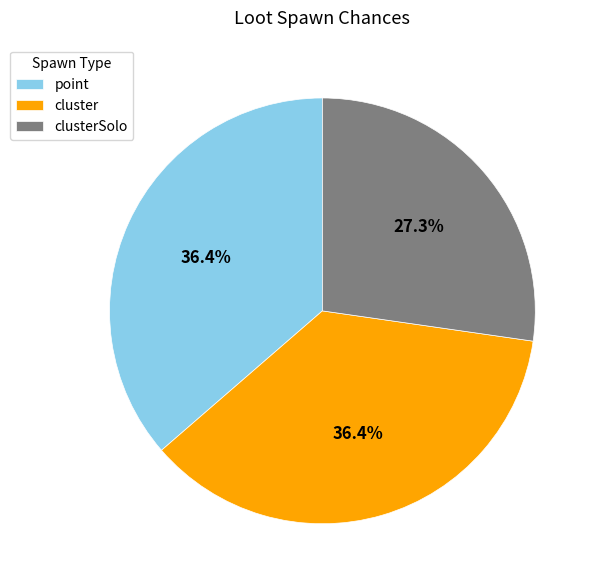

To the nearest percent, what portion does clusterSolo represent?

27%